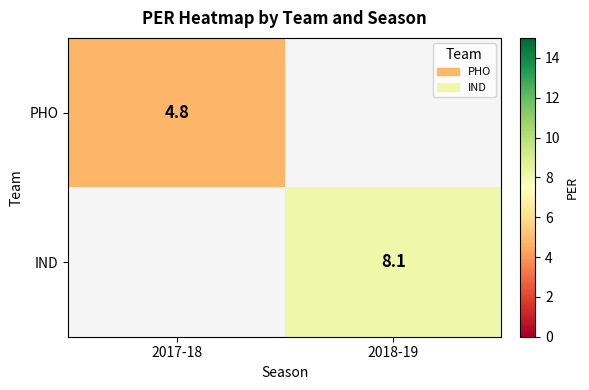

Between 2017-18 and 2018-19, which is larger?

2018-19